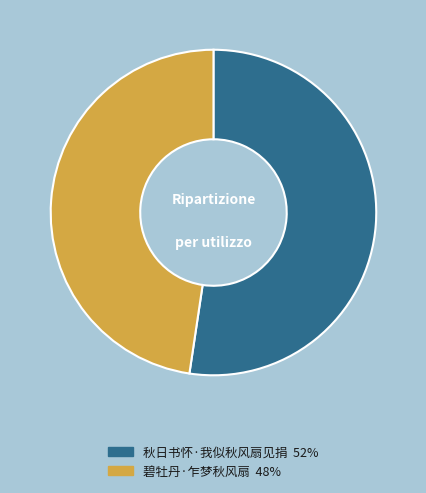

Combined, do 秋日书怀·我似秋风扇见捐 and 碧牡丹·乍梦秋风扇 account for over 50%?

Yes